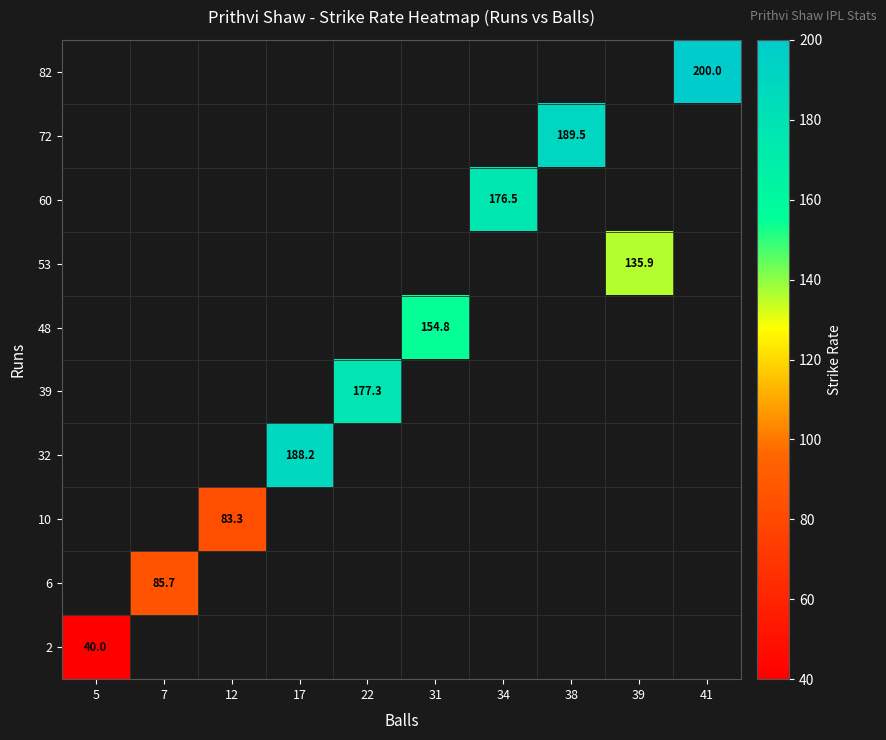

The value of 72 at 38 is 189.5. True or false?

True